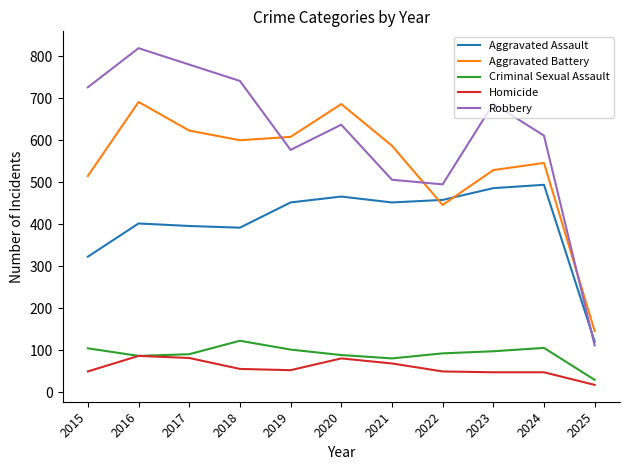

Which label corresponds to the smallest value in the chart?

2025